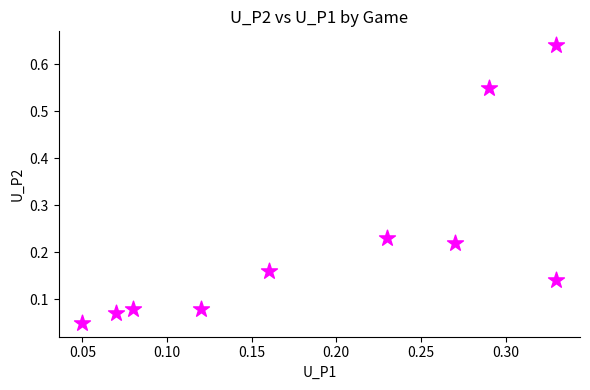

What is the range of X values (max minus min)?

0.3